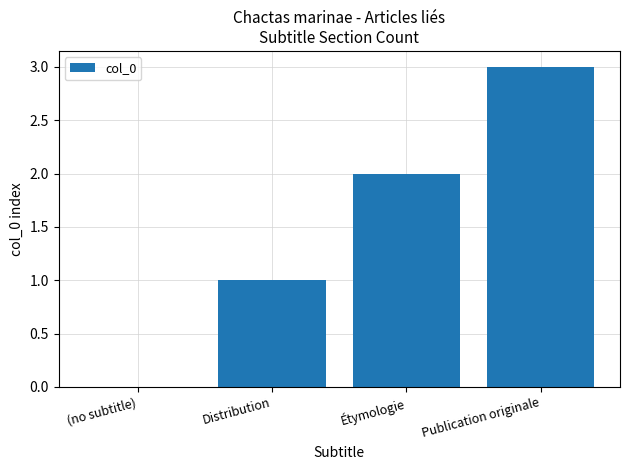

Between Distribution and Étymologie, which is larger?

Étymologie